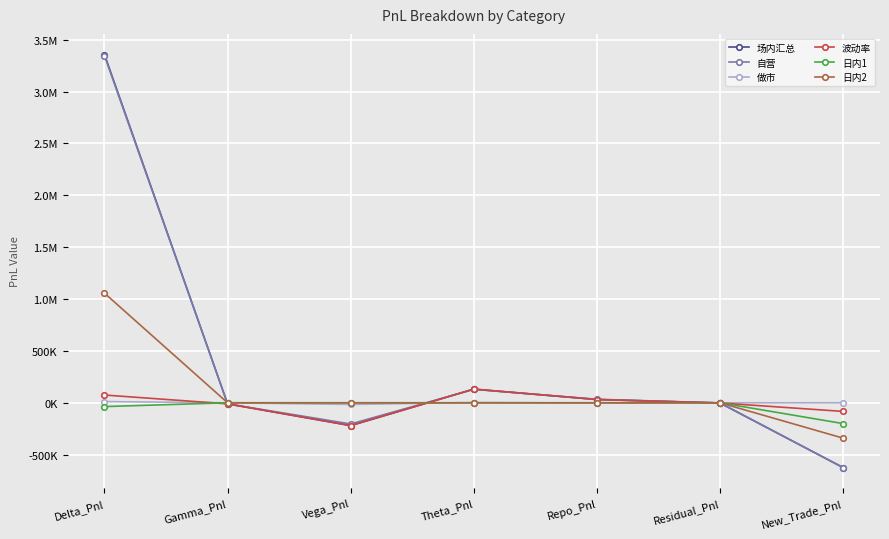

What are all the series names shown in the legend?

场内汇总, 自营, 做市, 波动率, 日内1, 日内2